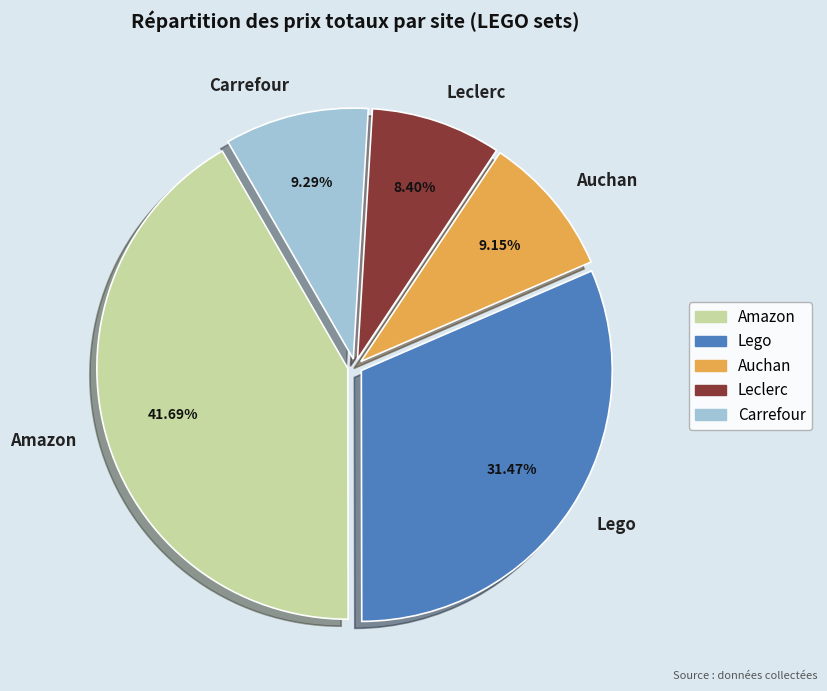

Is the sum of Lego and Amazon greater than half?

Yes